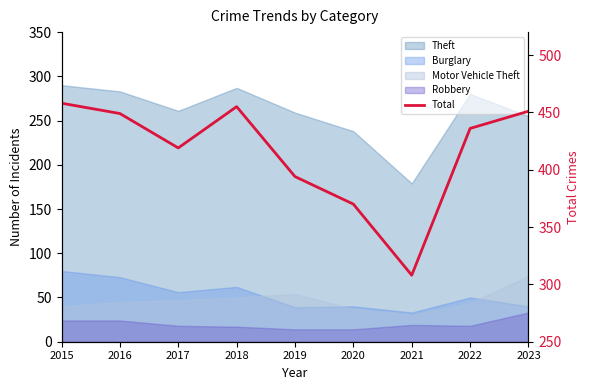

What is the value of the 8th point from the left?

436